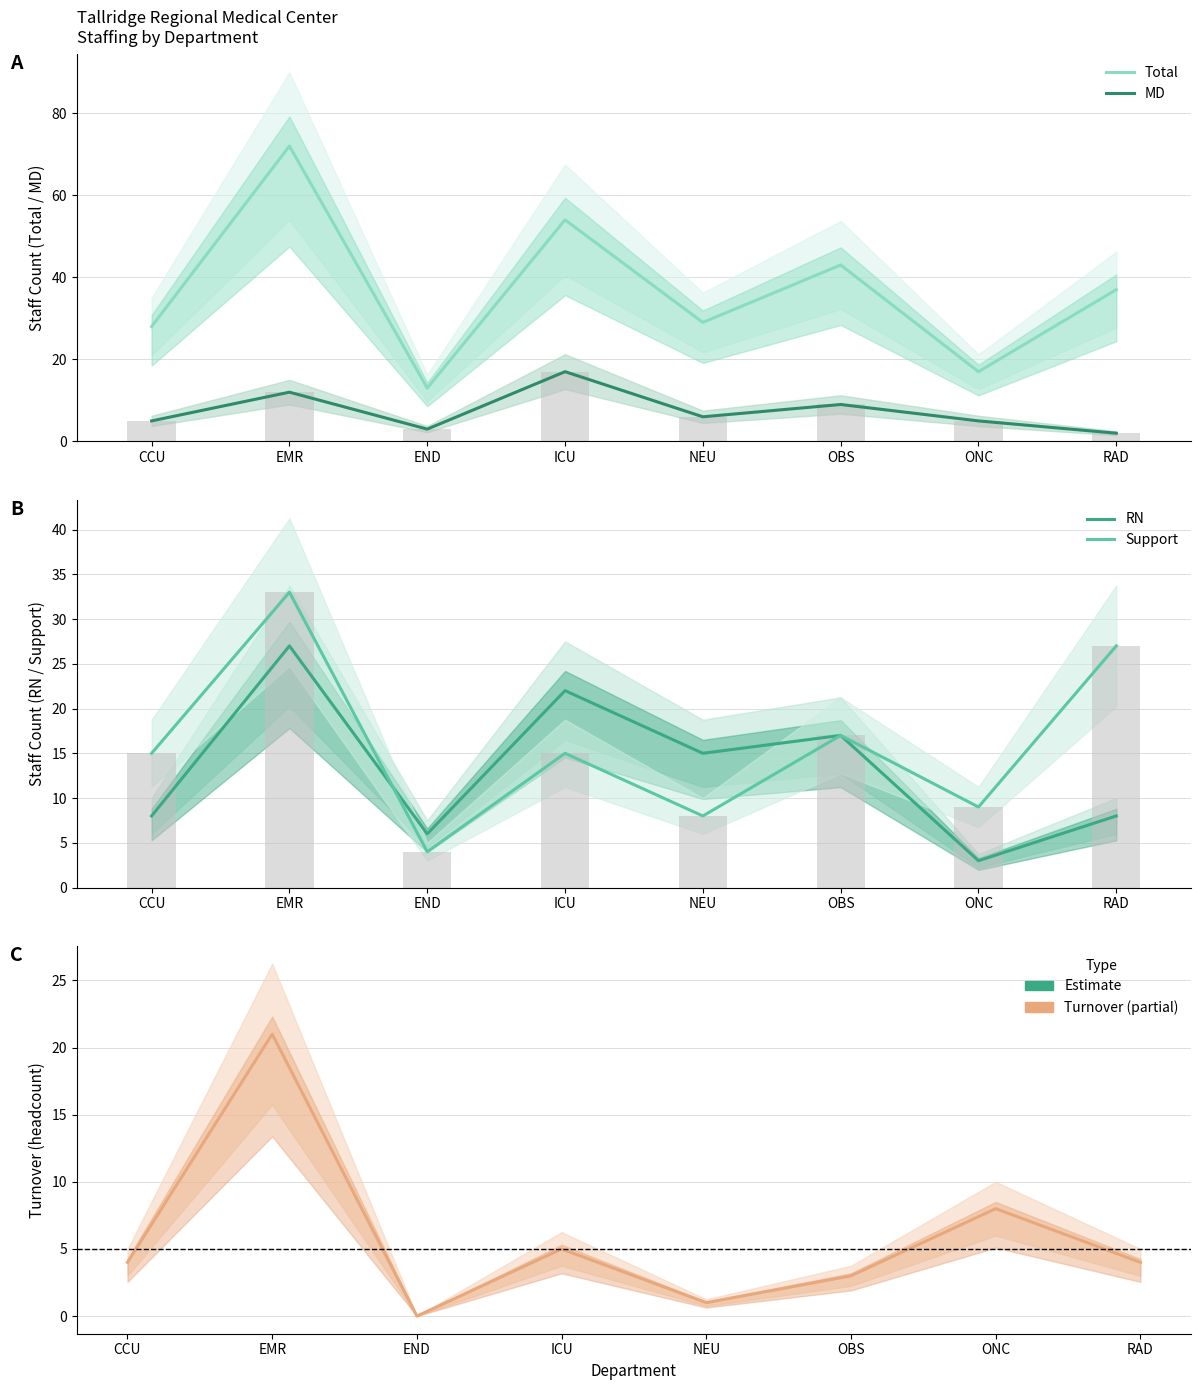

At how many categories does at least one series exceed 5?

8